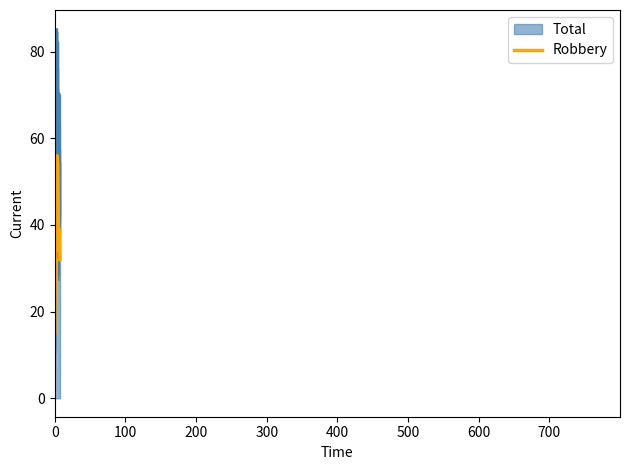

Rank the series by their maximum value, from lowest to highest.

Robbery, Total